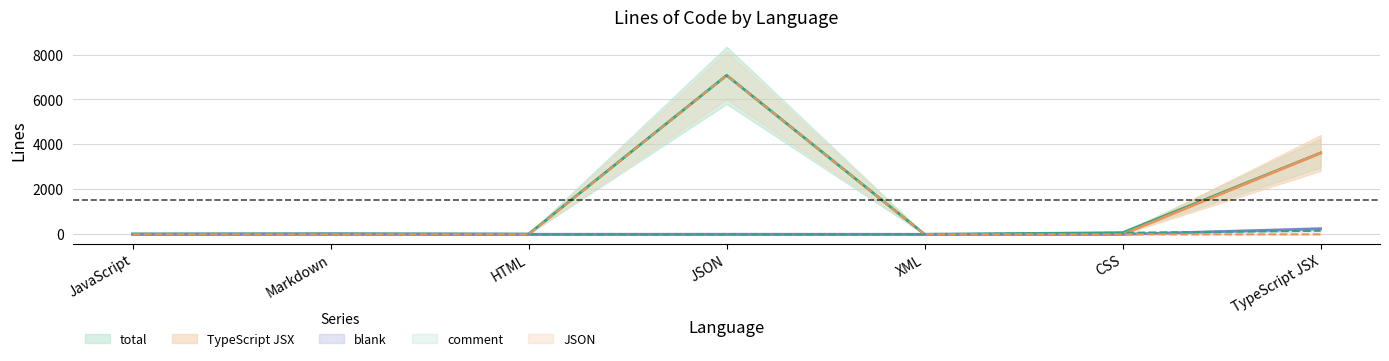

How many values in the blank series are below 2?

3